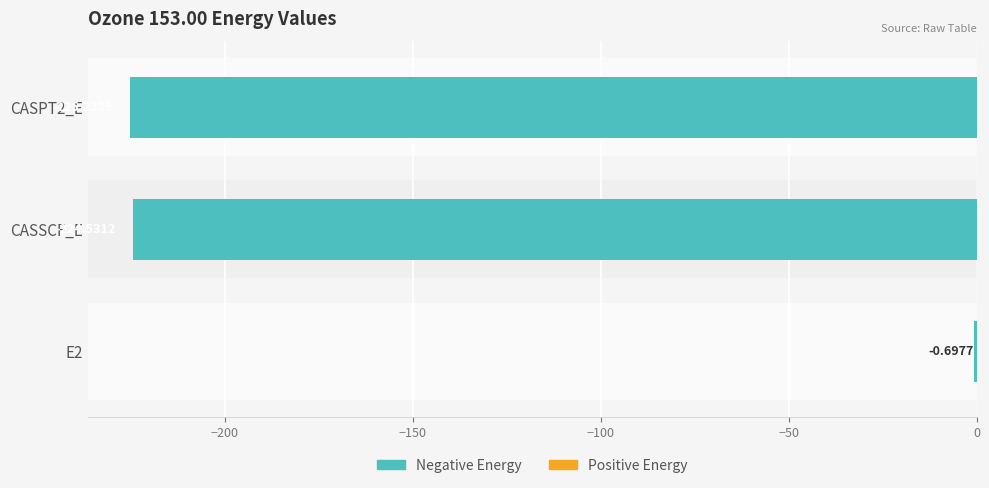

Does the chart contain stacked bars?

No